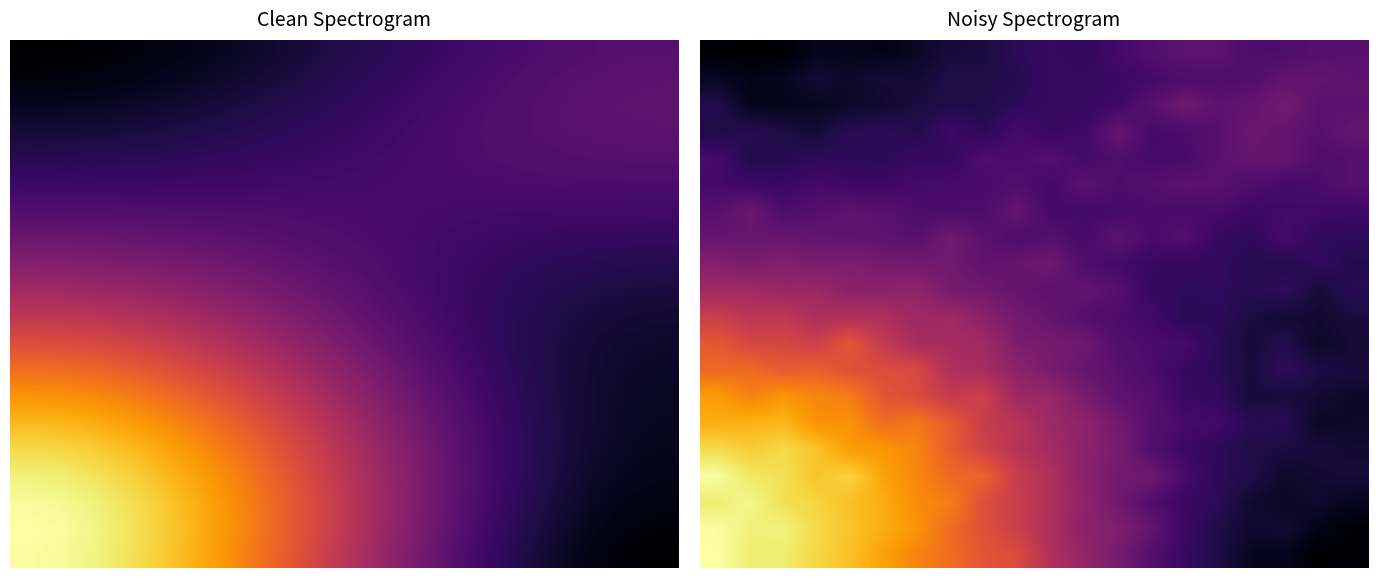

What is the total value across all series at 7?

90181.9